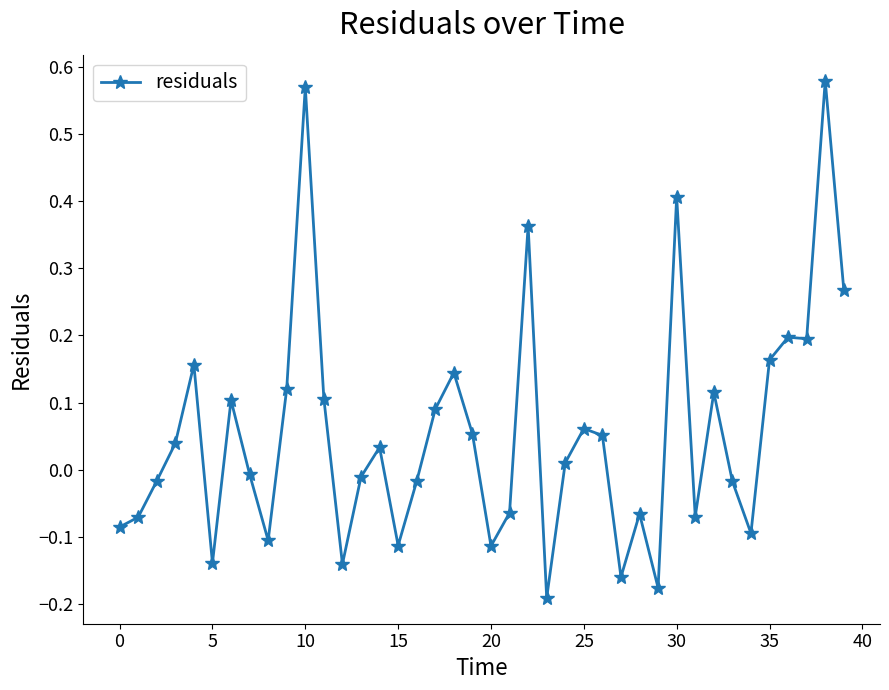

How many values are above zero?

21